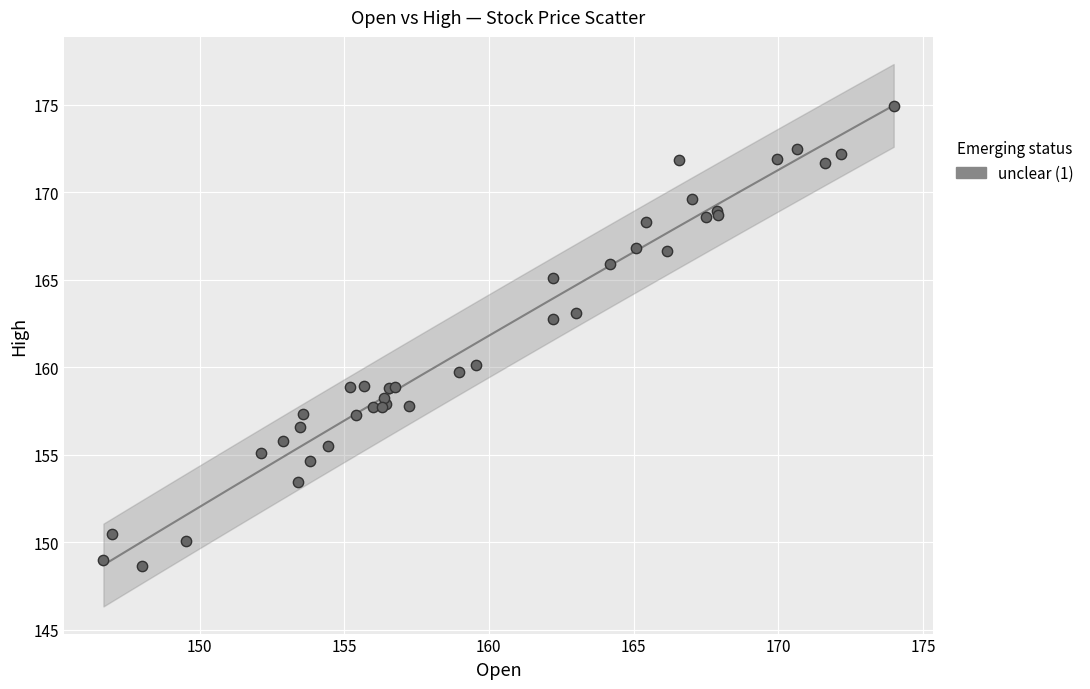

What Y value in the scatter plot is closest to 161?

160.1